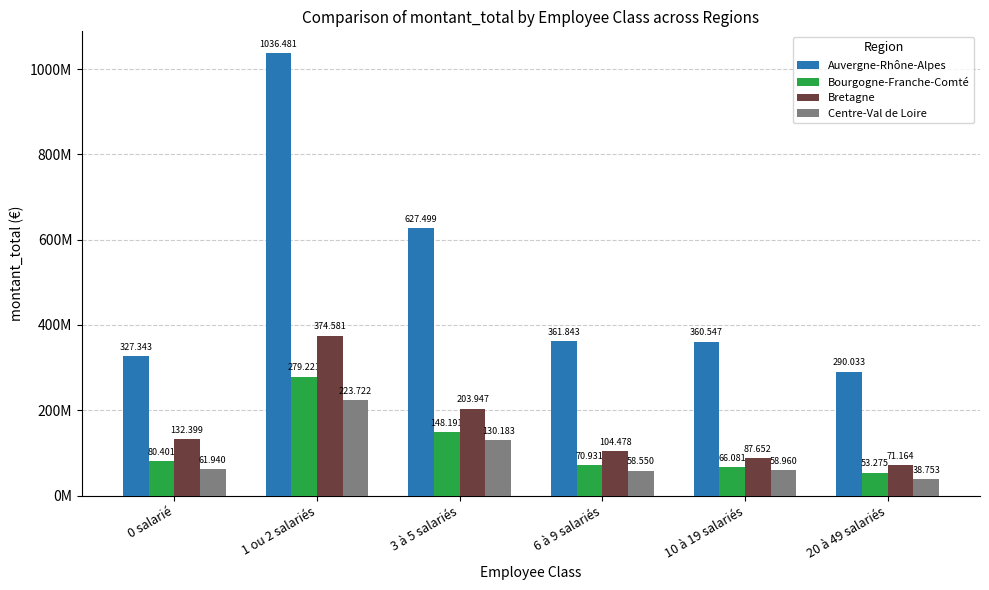

What are all the series names shown in the legend?

Auvergne-Rhône-Alpes, Bourgogne-Franche-Comté, Bretagne, Centre-Val de Loire